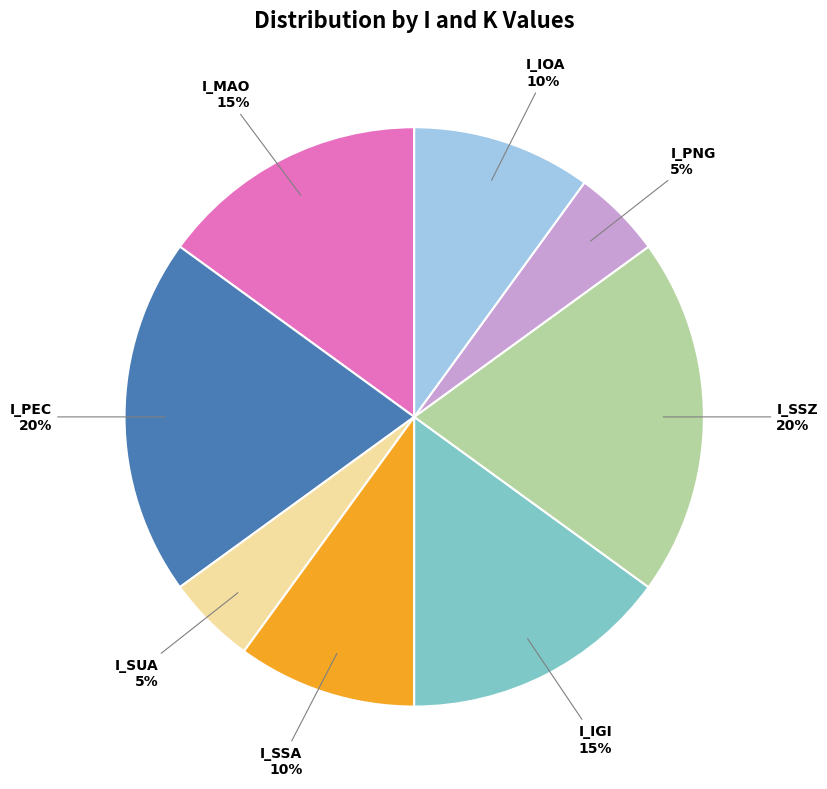

To the nearest percent, what is the combined percentage of I_MAO and I_SSZ?

35%